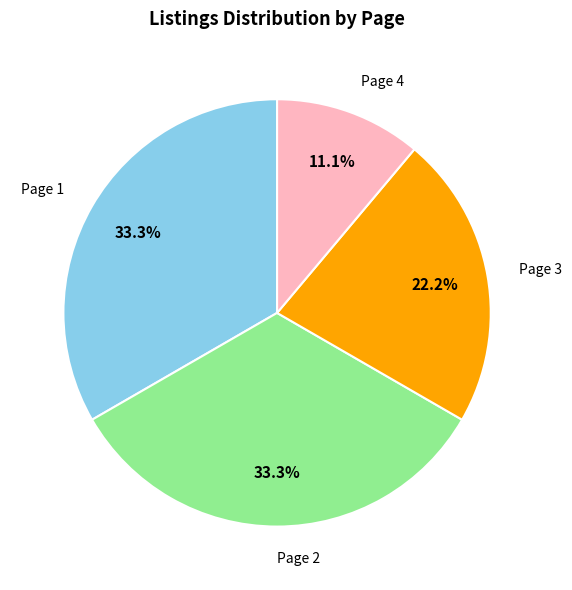

Do Page 3 and Page 1 together represent more than half of the pie?

Yes